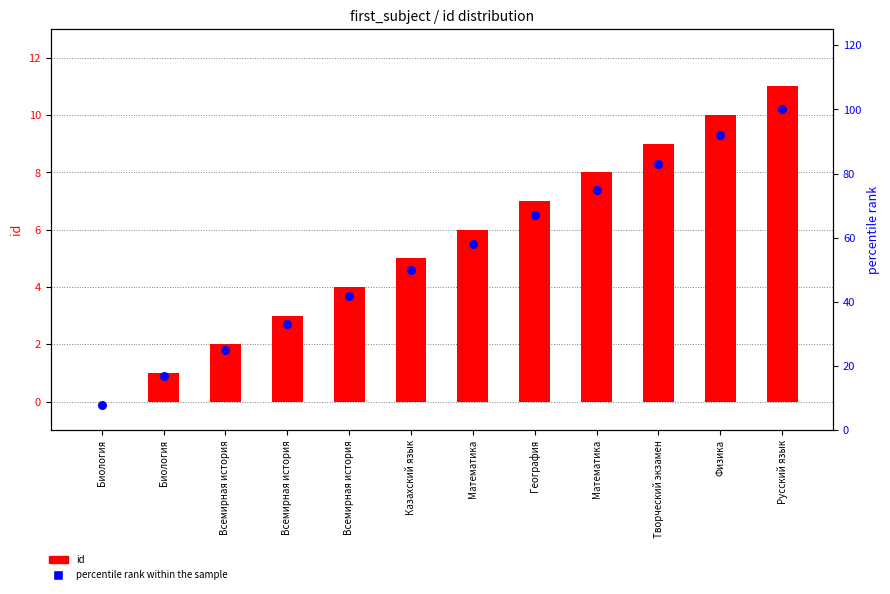

Which series has the largest Y range (max minus min)?

percentile rank within the sample